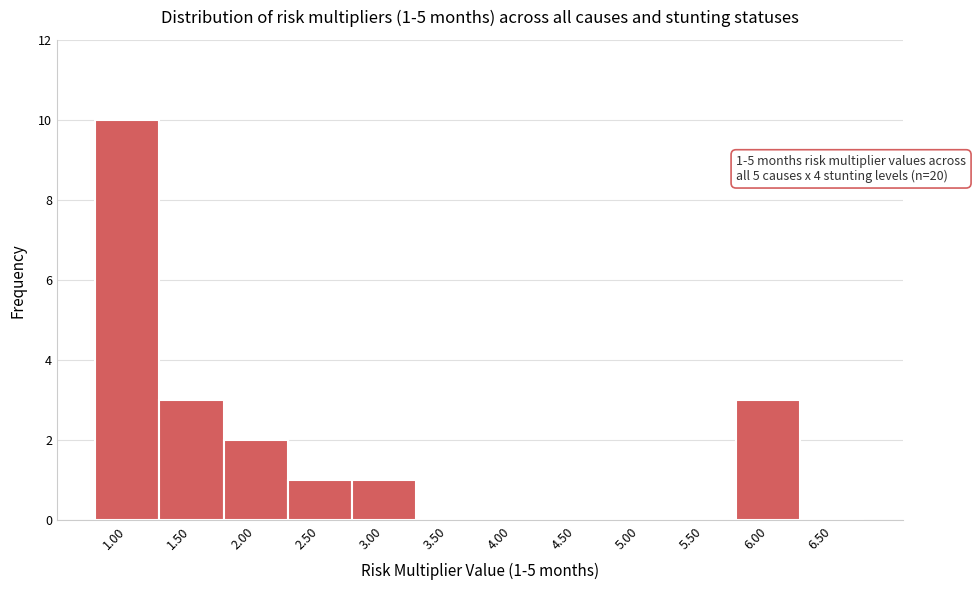

Reading left to right, what are all the values shown in this chart?

1.00=10	1.50=3	2.00=2	2.50=1	3.00=1	3.50=0	4.00=0	4.50=0	5.00=0	5.50=0	6.00=3	6.50=0